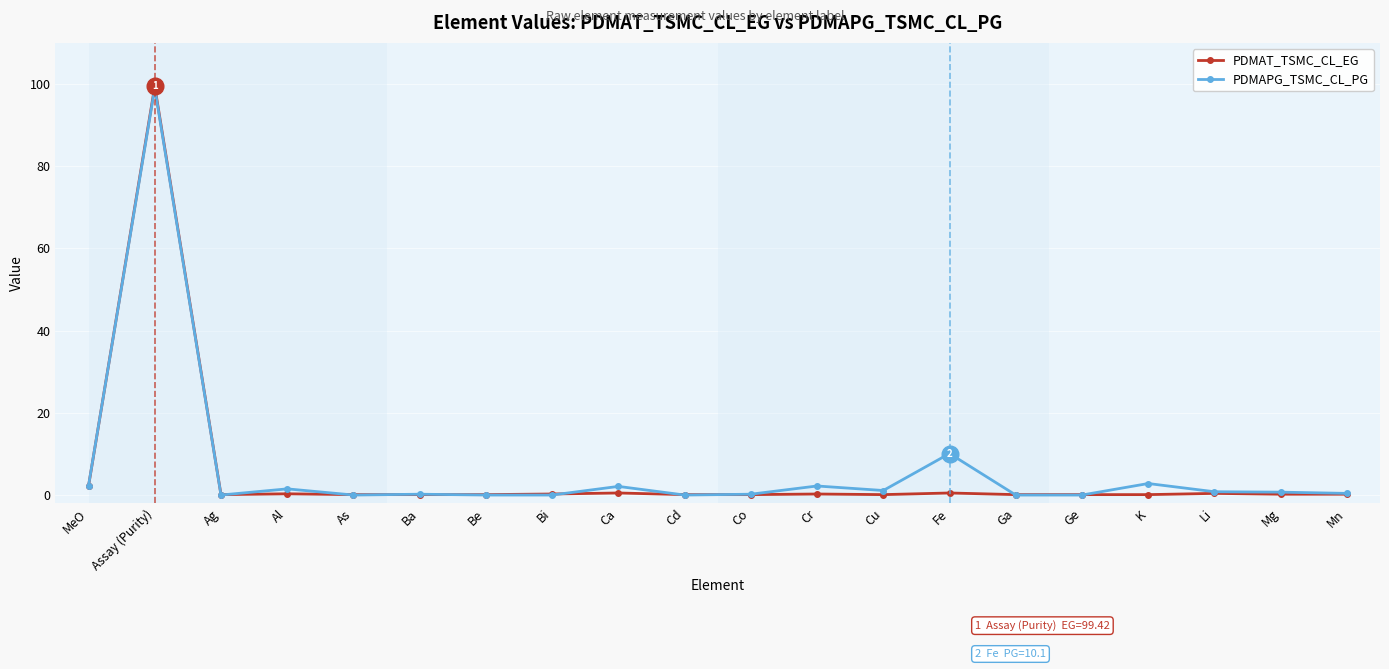

What is the highest value of the PDMAPG_TSMC_CL_PG series?

99.0